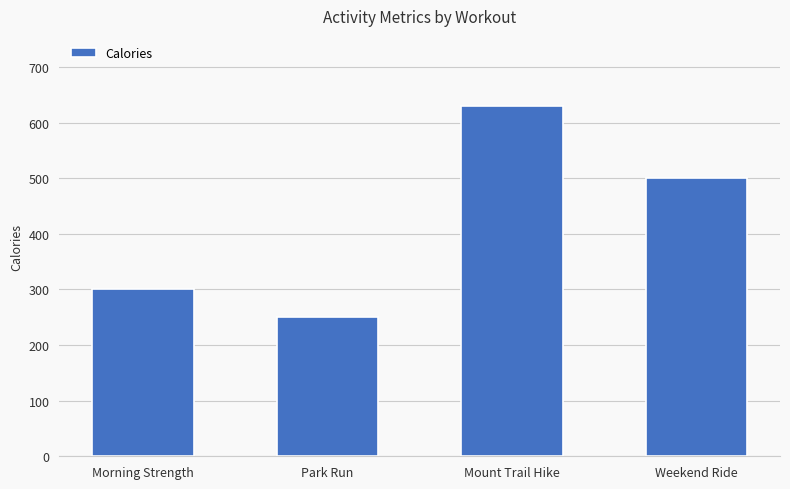

Which category has the lowest value across all series?

Park Run